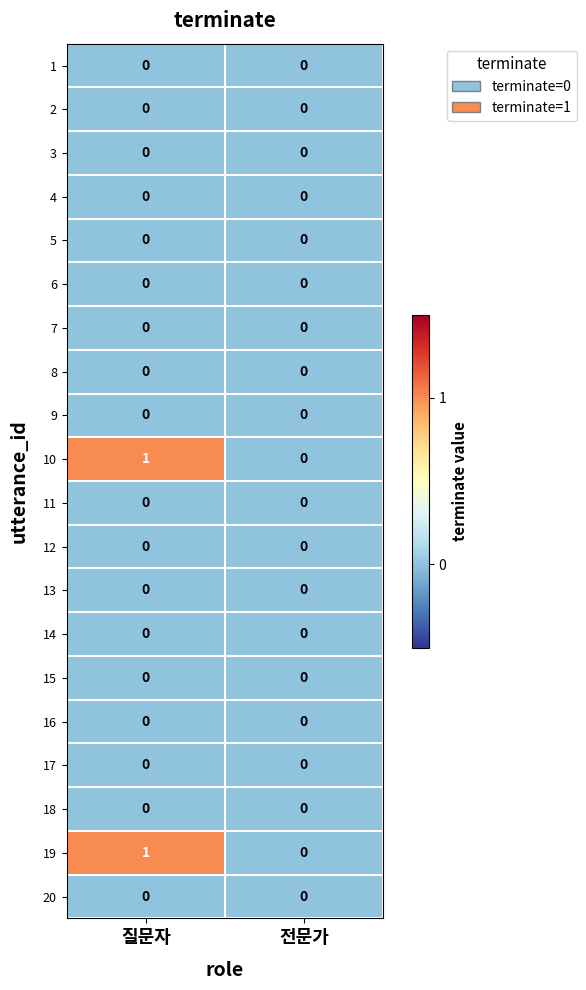

The 6 series shows 0 at 전문가. True or false?

True